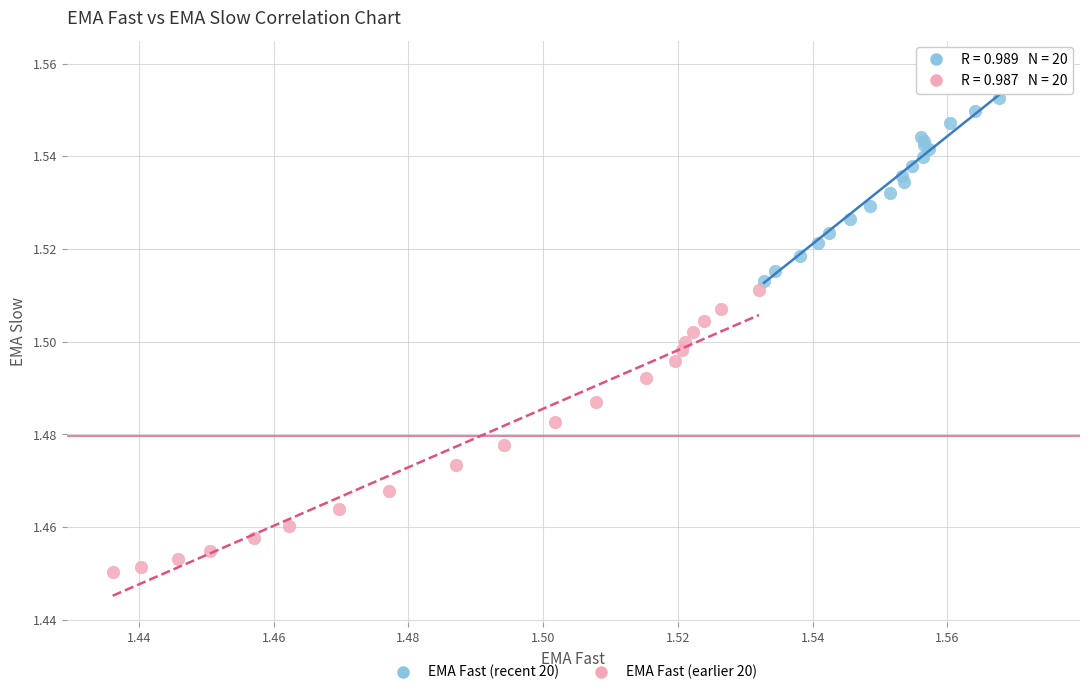

Which series has the widest spread of Y values?

EMA Fast (earlier 20)